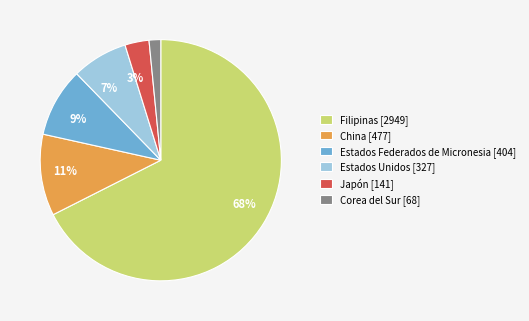

To the nearest percent, what percentage of the pie is Estados Federados de Micronesia?

9%